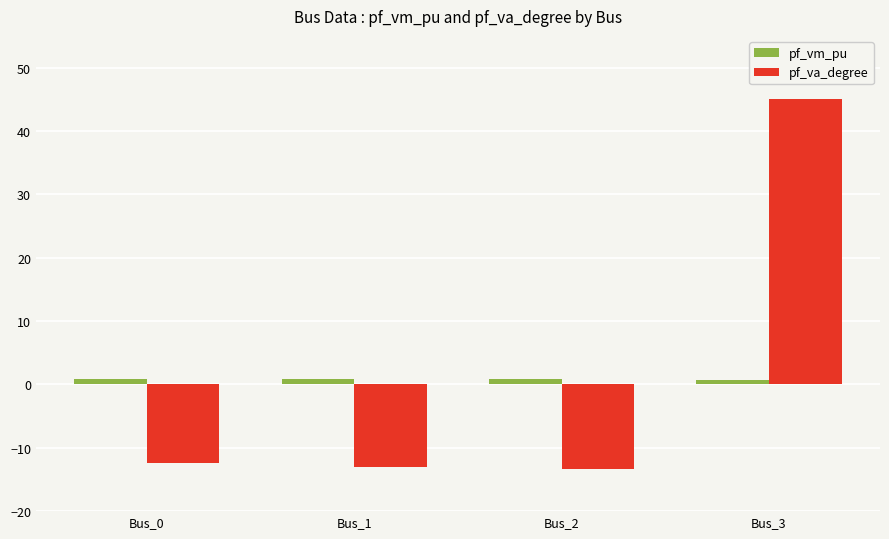

The value of pf_va_degree at Bus_0 is -5.2. True or false?

False